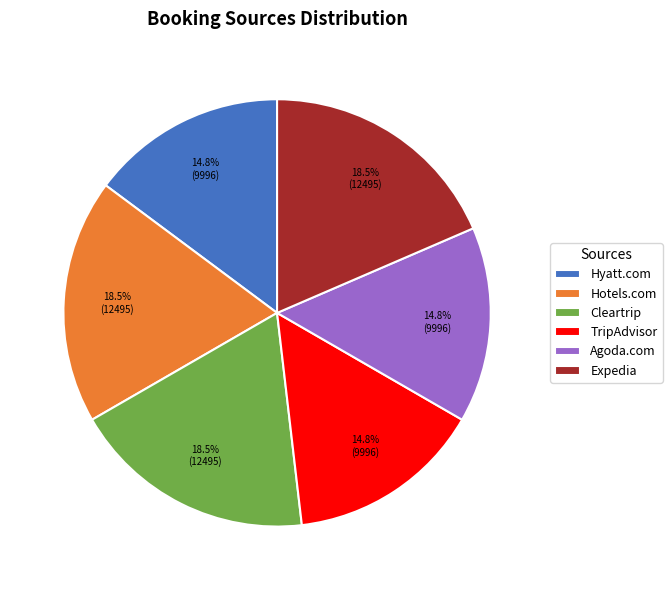

Count the number of slices in the pie.

6